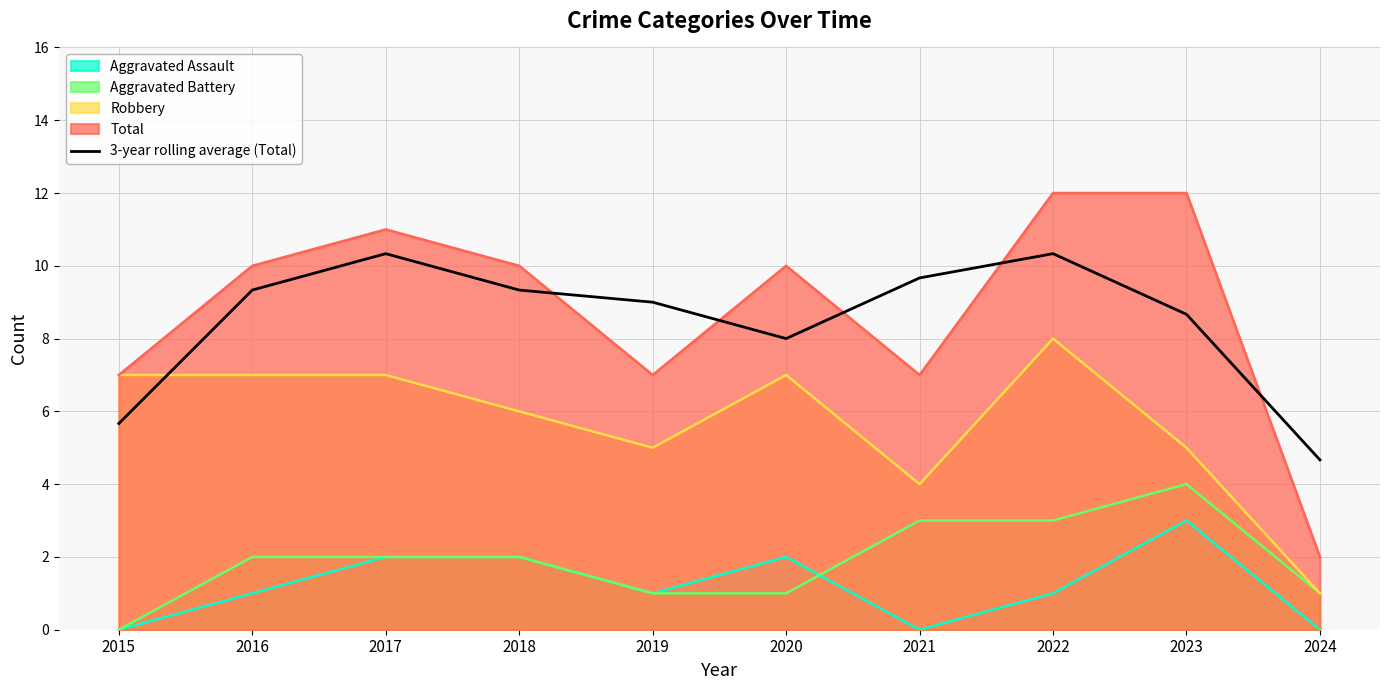

Rank the series by their maximum value, from highest to lowest.

Total, 3-year rolling average (Total), Robbery, Aggravated Battery, Aggravated Assault